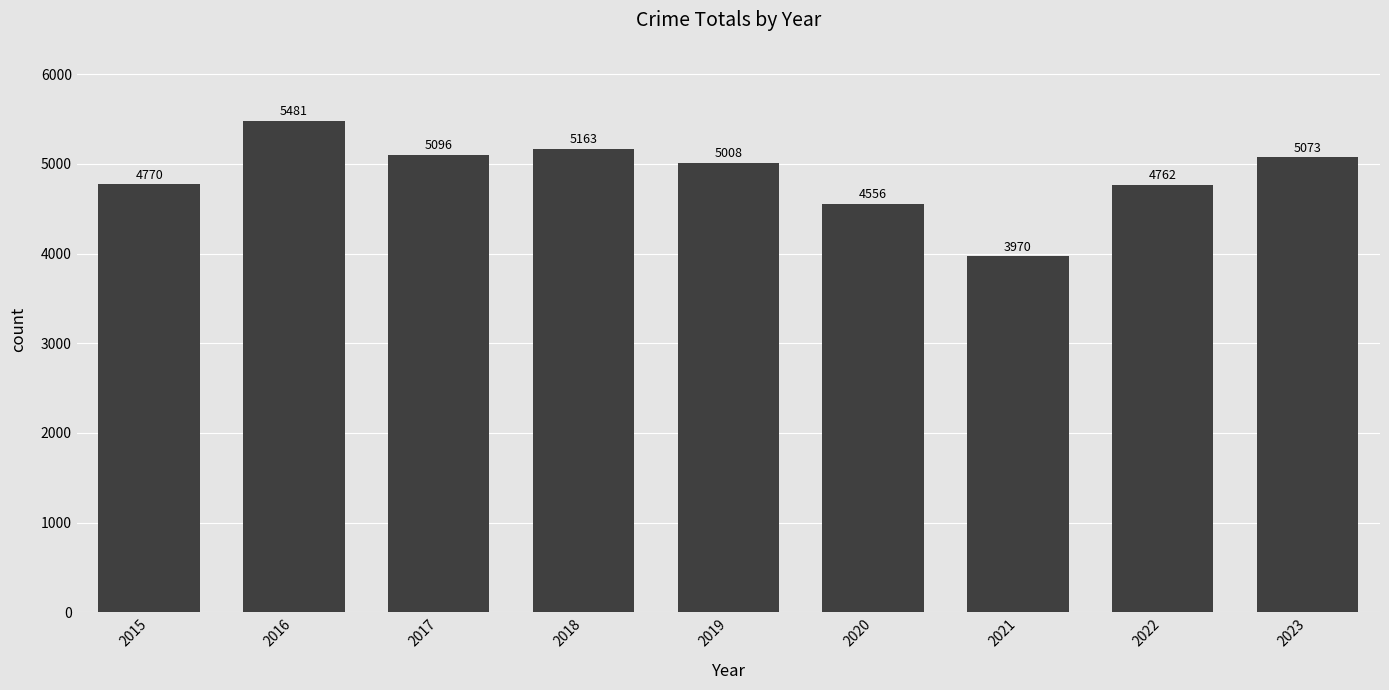

Rank the categories by value from highest to lowest.

2016, 2018, 2017, 2023, 2019, 2015, 2022, 2020, 2021